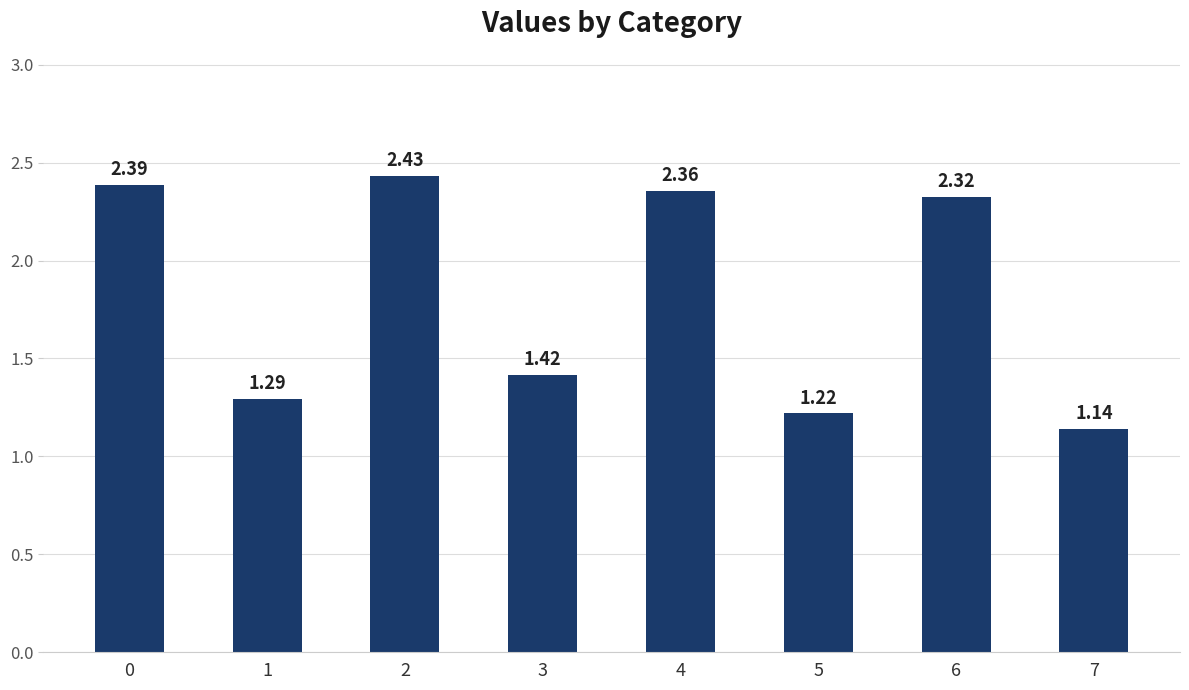

Are the bars horizontal?

No